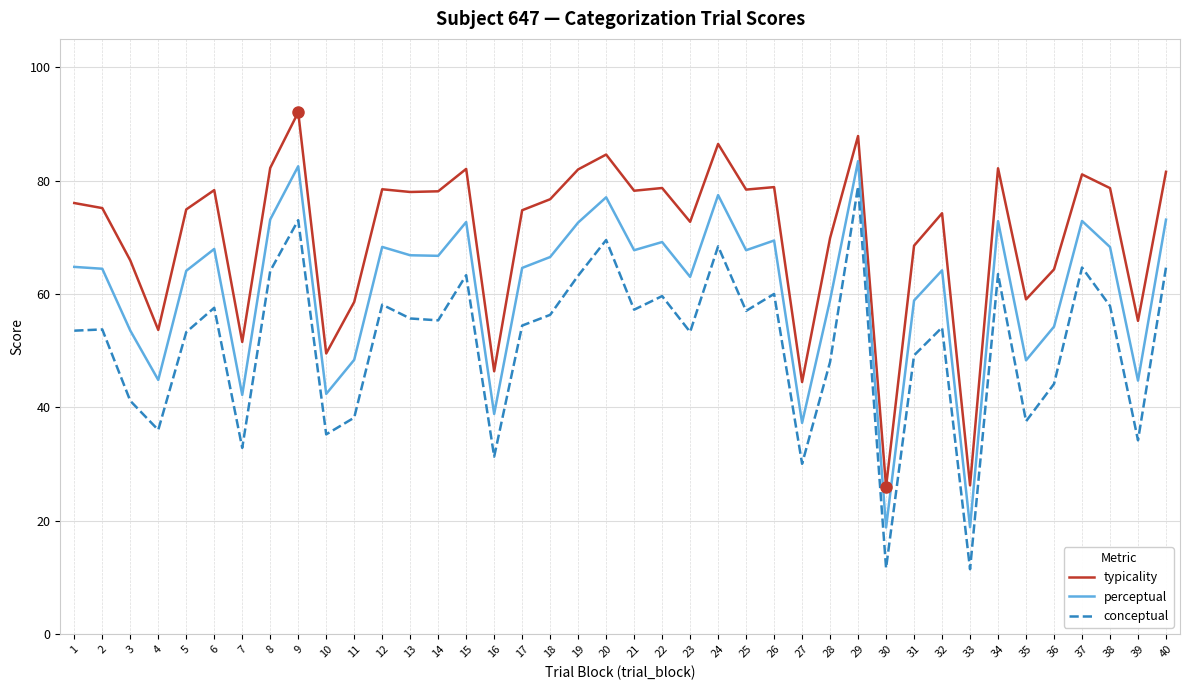

At 27, list the series in order from smallest to largest.

conceptual, perceptual, typicality